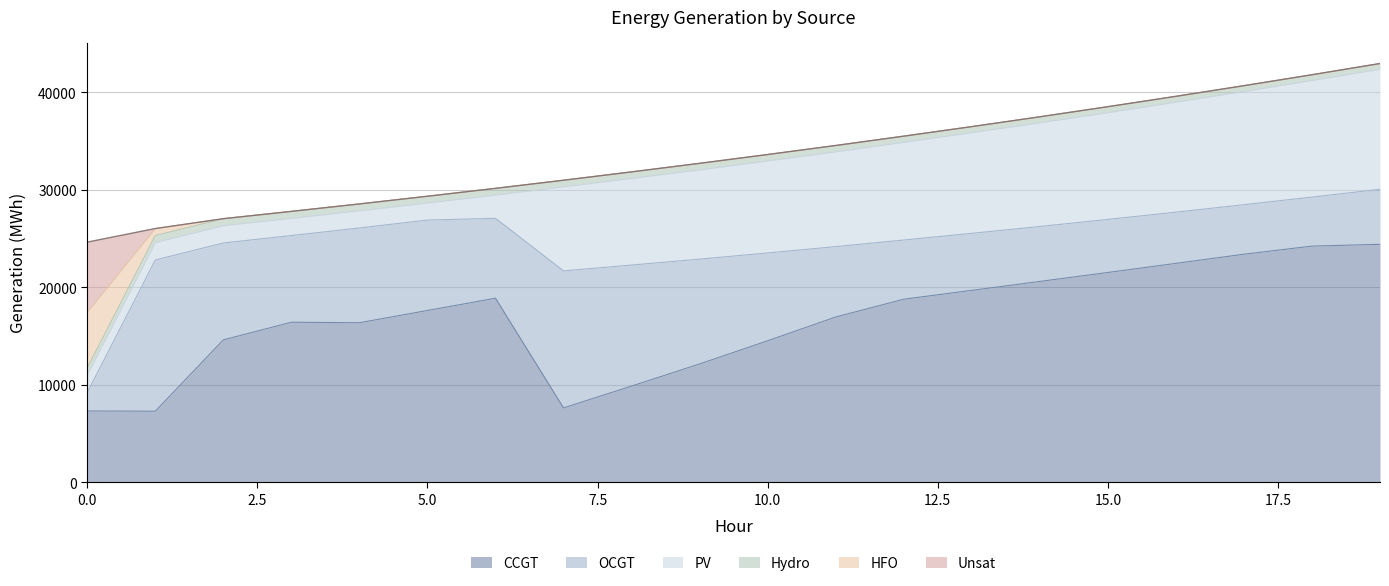

List the series in order of their peak value, highest first.

CCGT, OCGT, PV, Unsat, HFO, Hydro